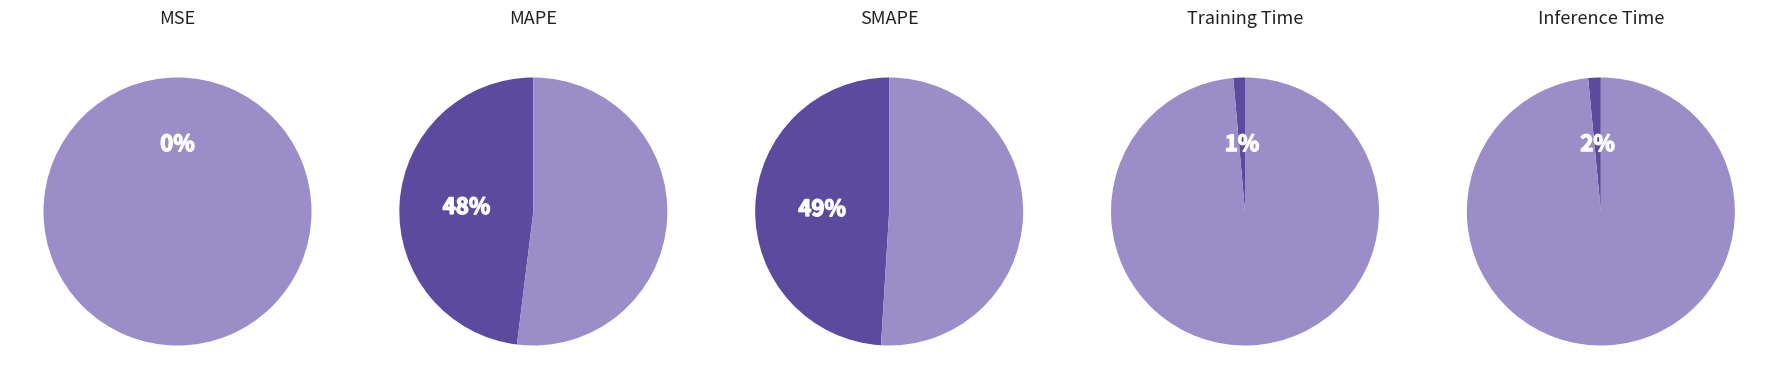

To the nearest percent, what portion does SMAPE represent?

49%